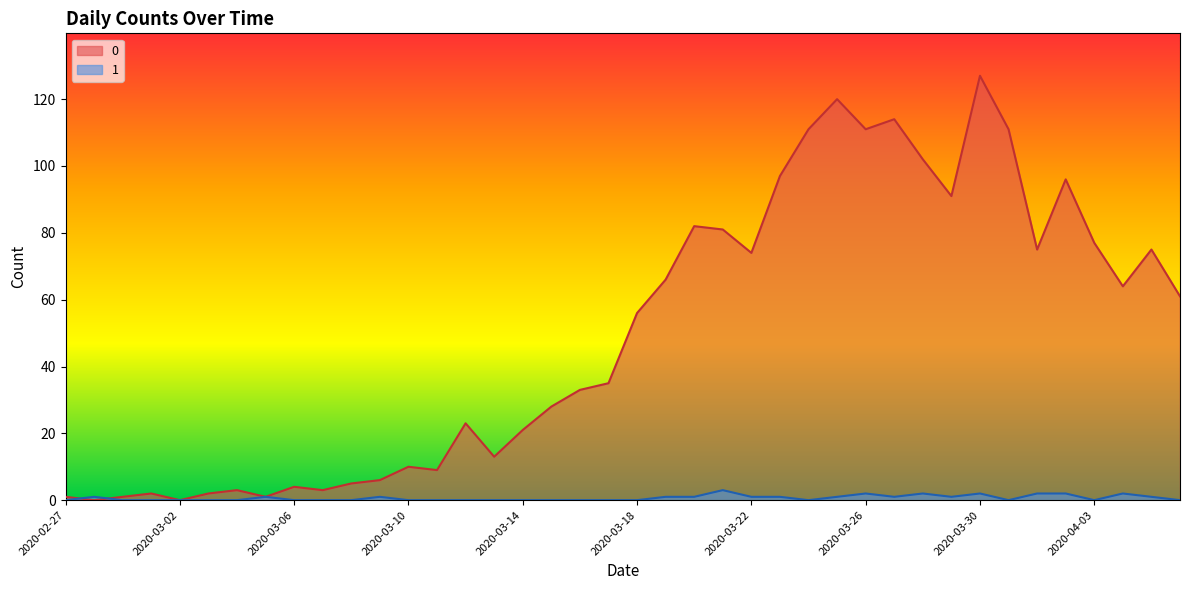

What is the difference between the second highest and second lowest values in the 1 series?

2